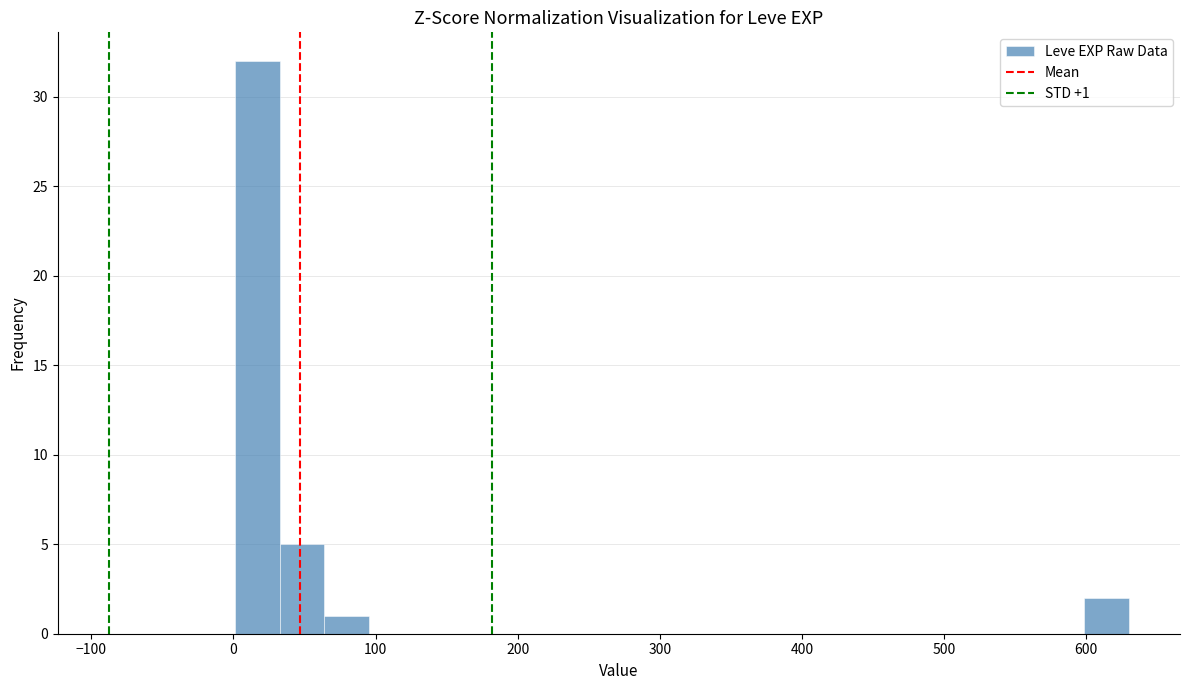

Read against the x-axis, roughly where is the centre of the tallest bar?

20